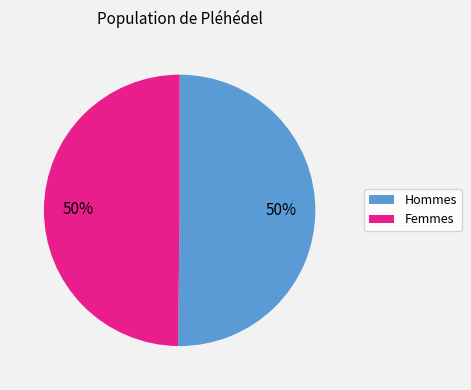

To the nearest percent, what is the average slice percentage?

50%